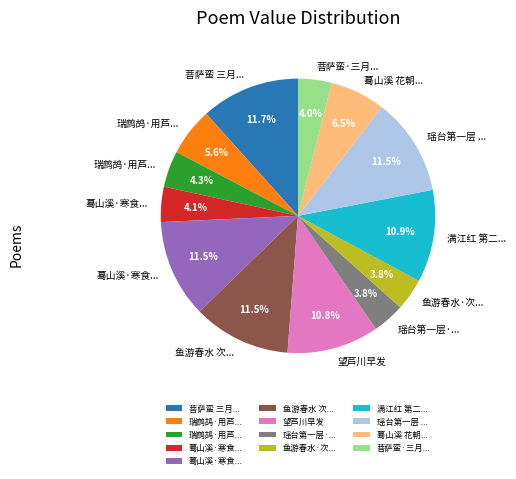

Does any single category account for the majority?

No